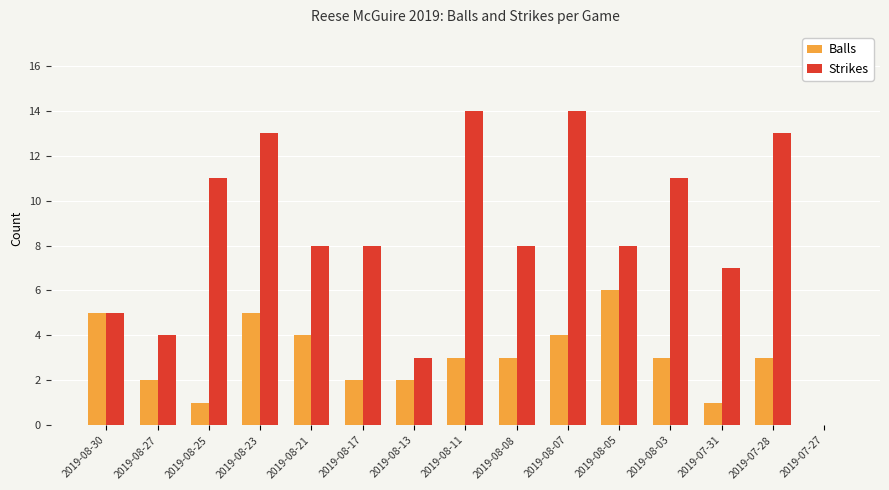

What is the maximum value shown in the chart?

14